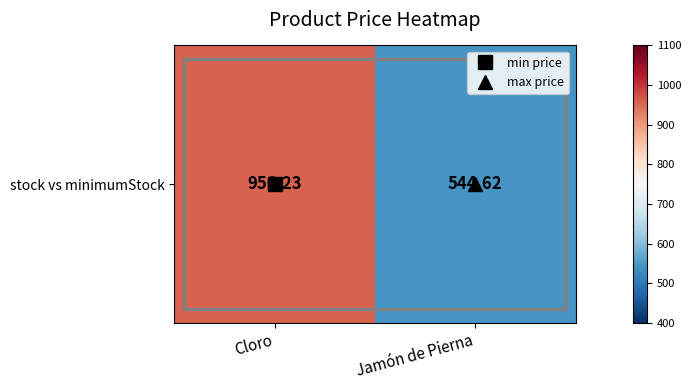

What is the average value?

750.4